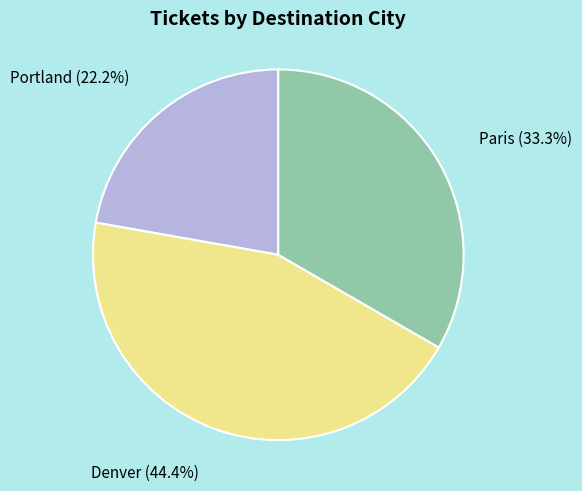

Does any single category account for the majority?

No